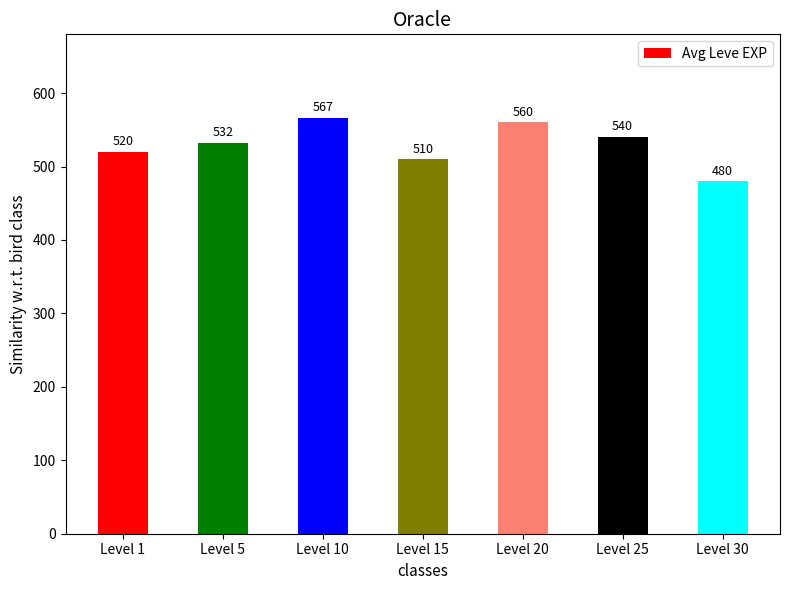

List the labels in order of value, largest first.

Level 10, Level 20, Level 25, Level 5, Level 1, Level 15, Level 30